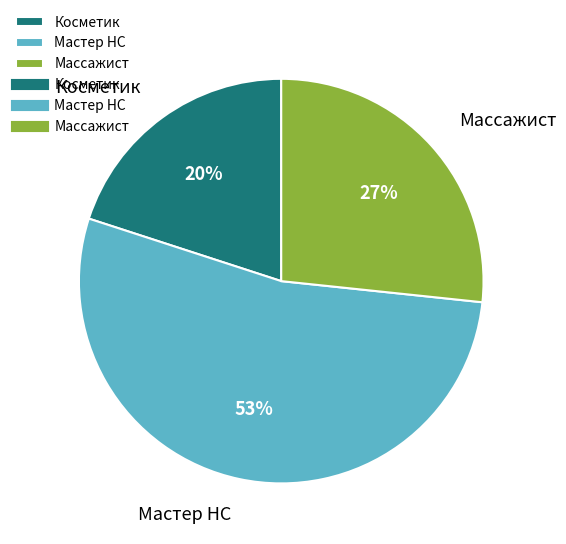

To the nearest percent, what is the difference between the largest and smallest slice percentages?

33%